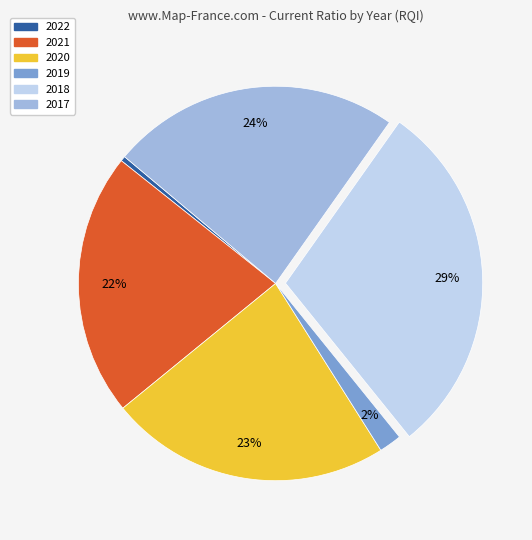

Which category has the biggest portion of the pie?

2018